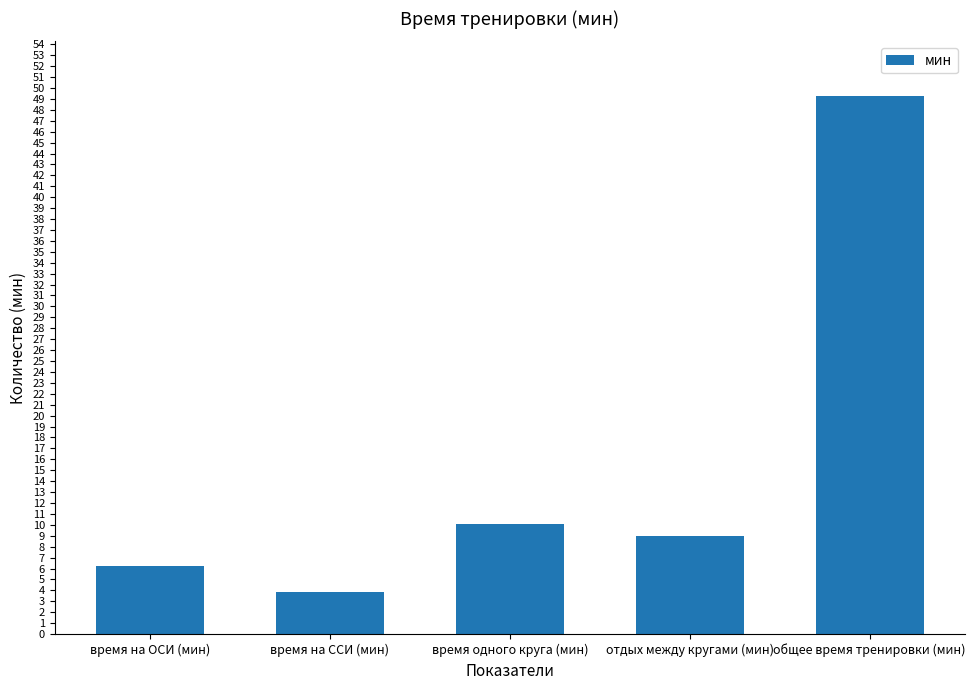

What is the maximum value shown in the chart?

49.3